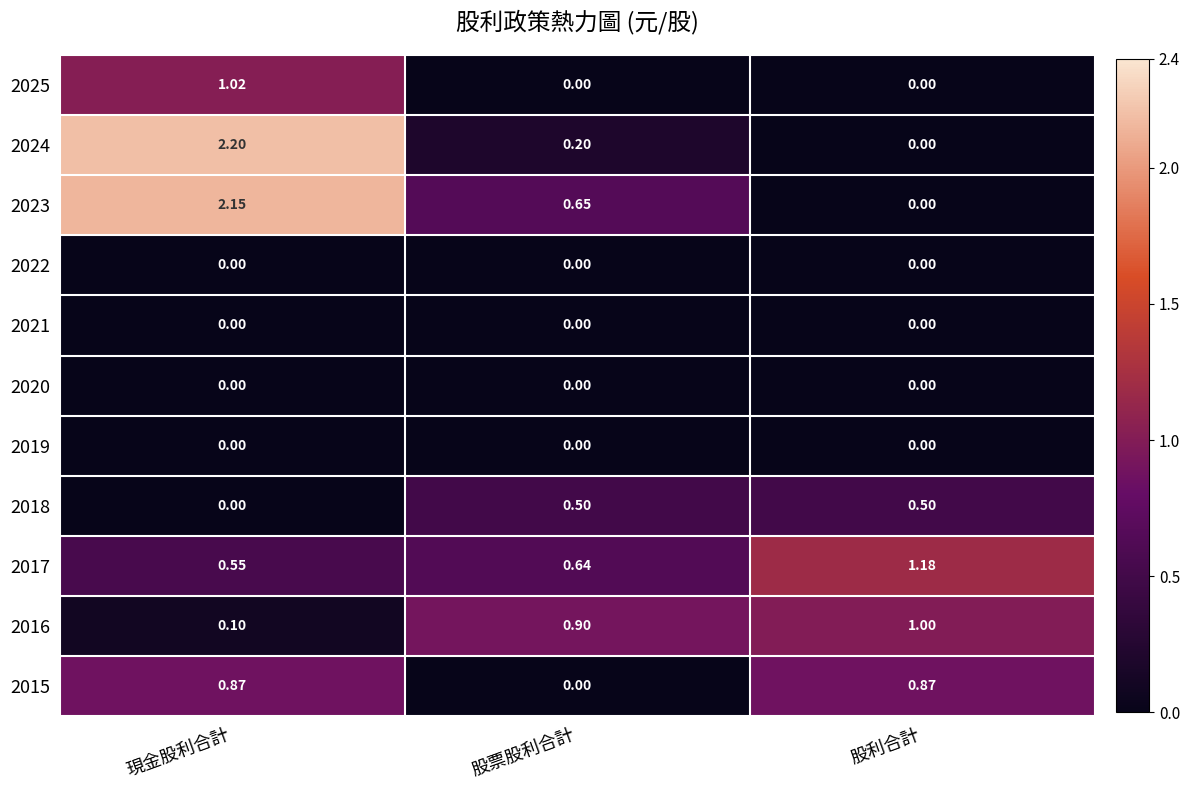

Rank the categories by 2023 value from lowest to highest.

股利合計, 股票股利合計, 現金股利合計